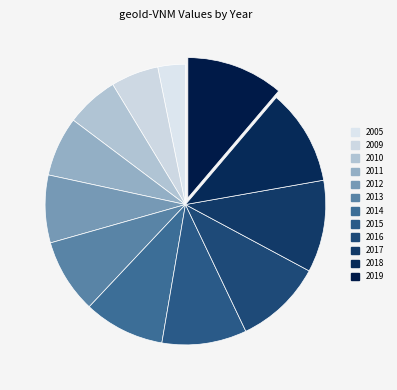

Is it true that 2013 is 9% of the pie?

True